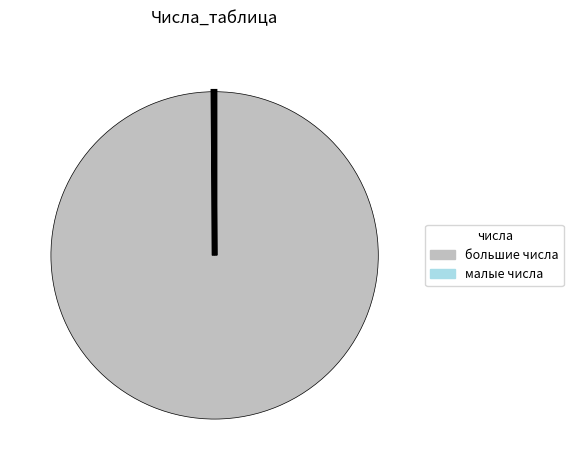

Is there any slice that represents more than half of the pie?

Yes